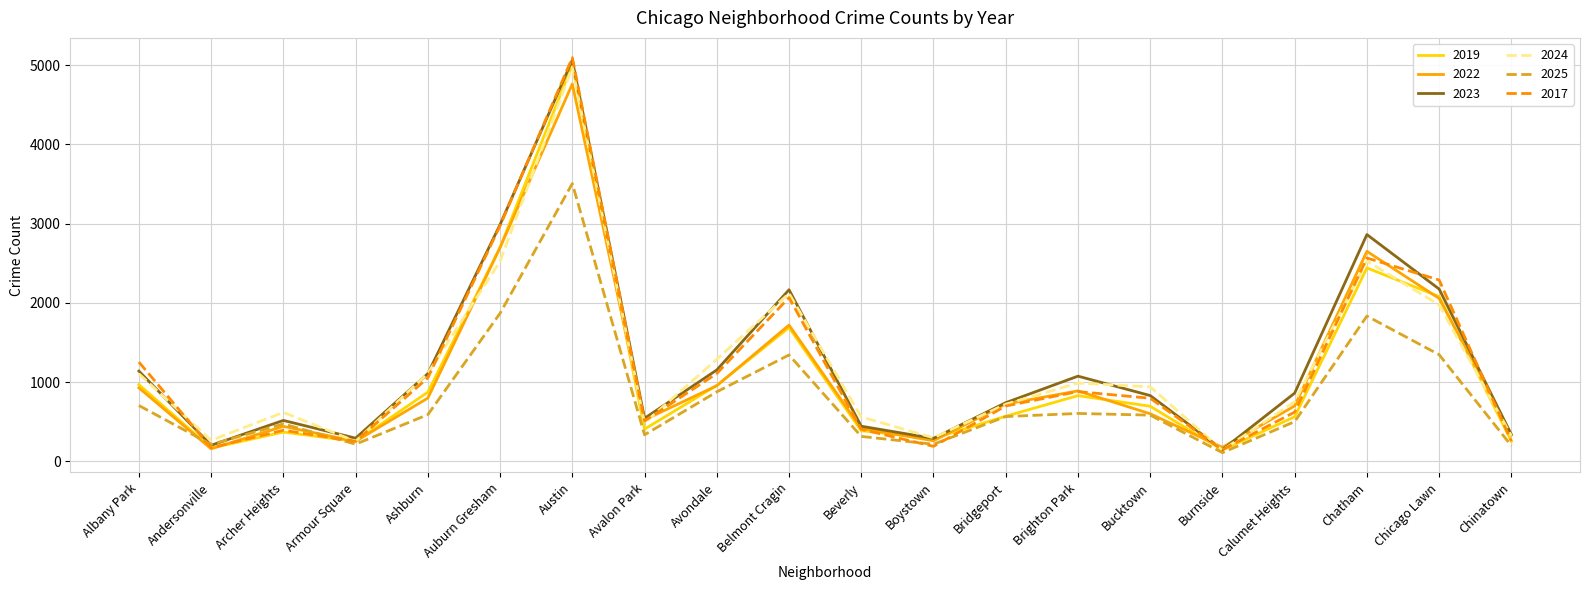

Which label corresponds to the largest value in the chart?

Austin